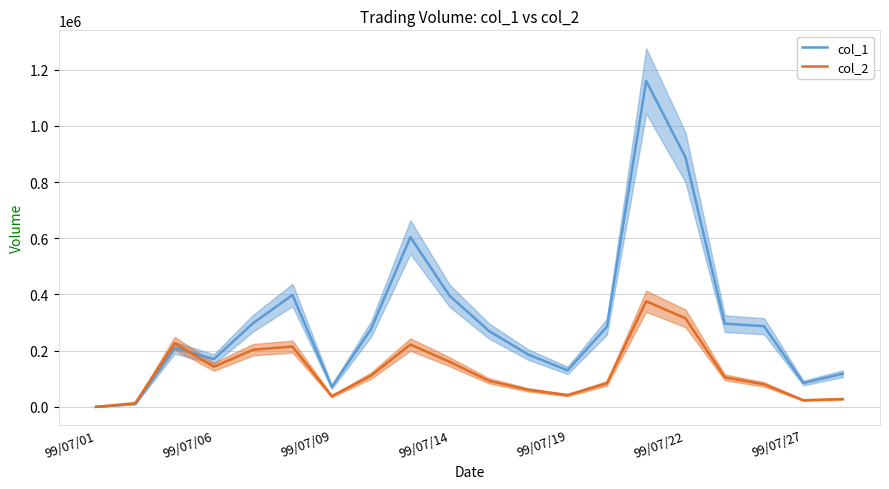

What is the maximum value shown in the chart?

1160000